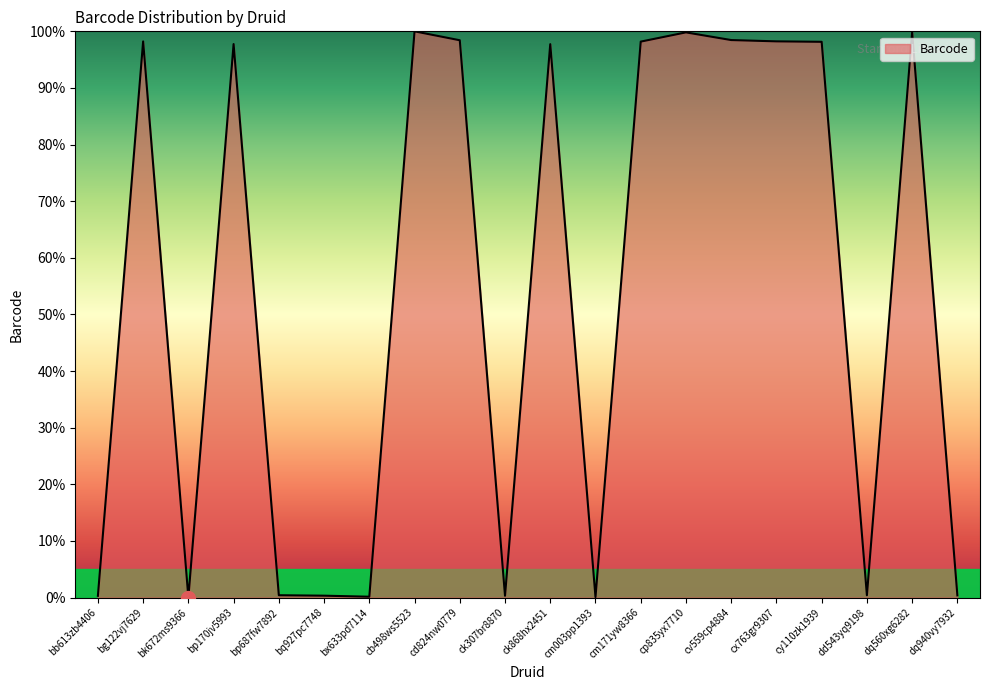

What is the ratio of the value at cy110zk1939 to the value at cp835yx7710?

1.0